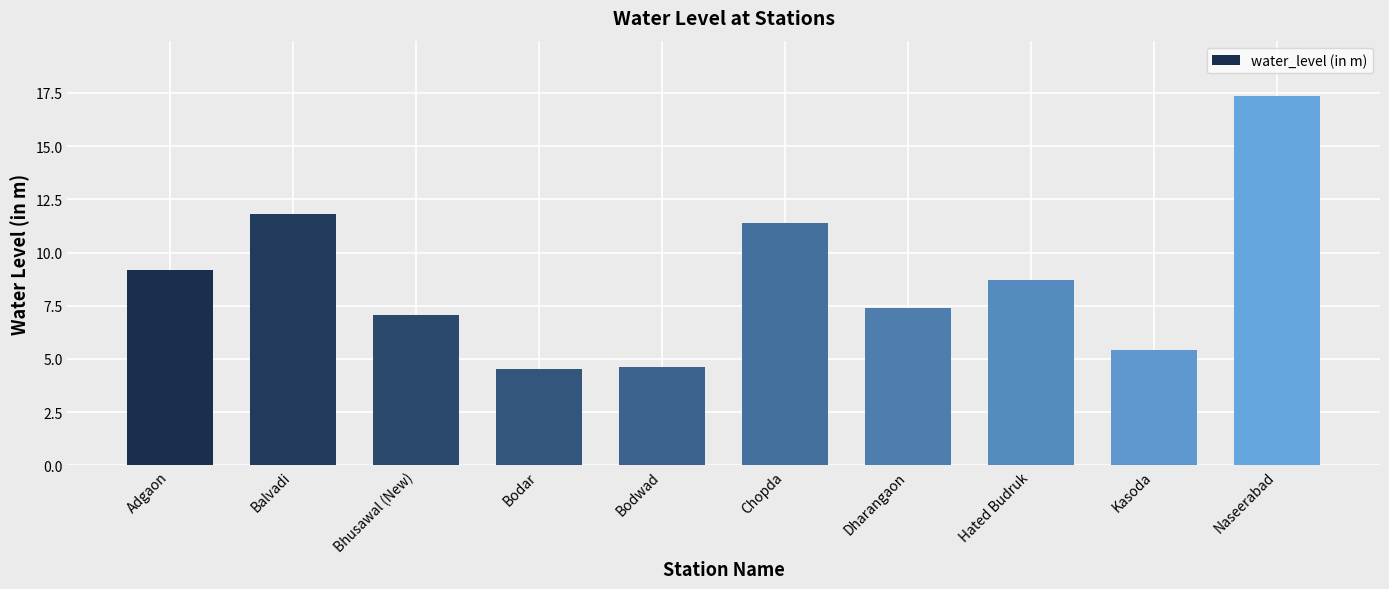

Count the number of categories in the chart.

10